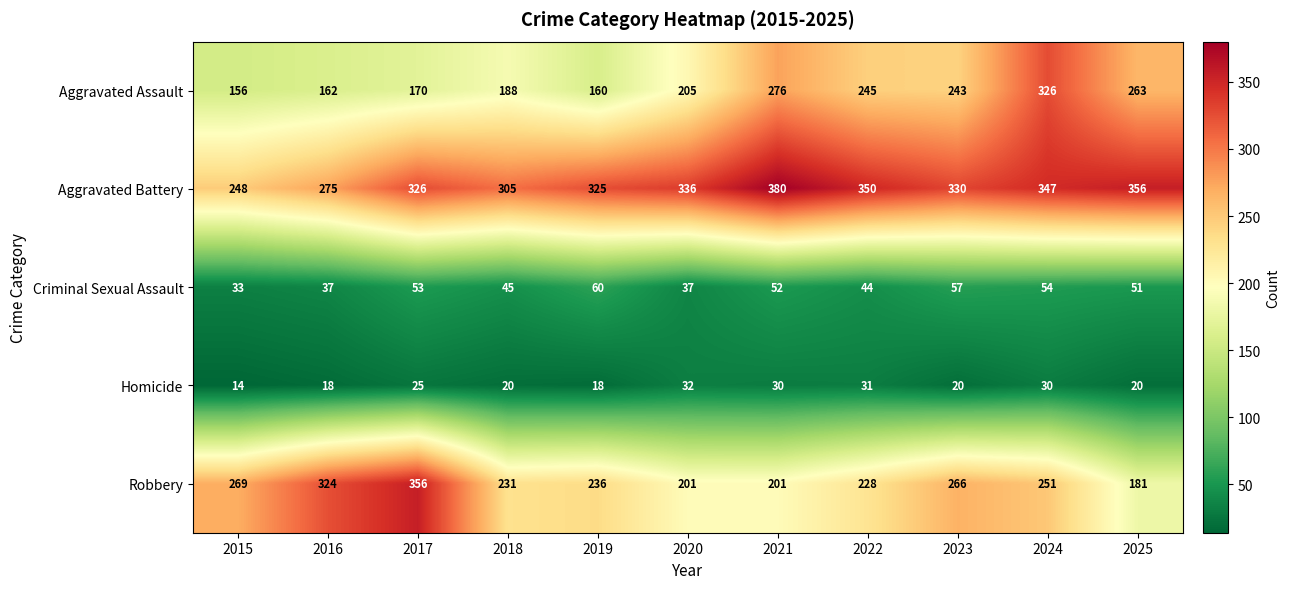

What is the difference between the highest and lowest values at 2024?

317